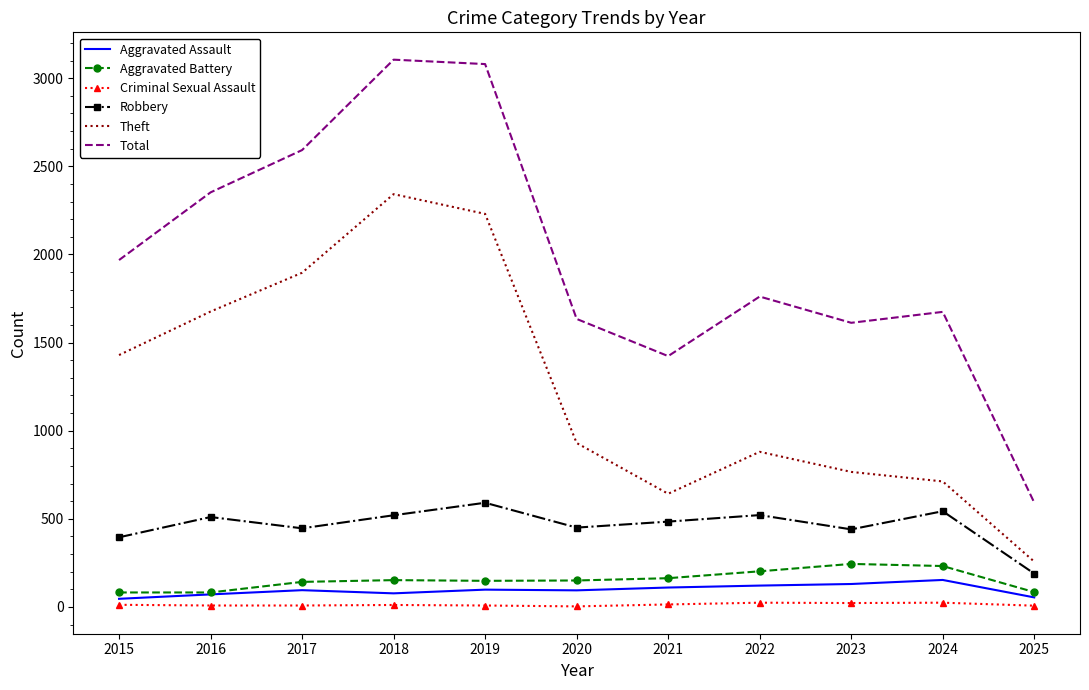

What value does the Aggravated Battery series have at 2018, to the nearest 5?

150